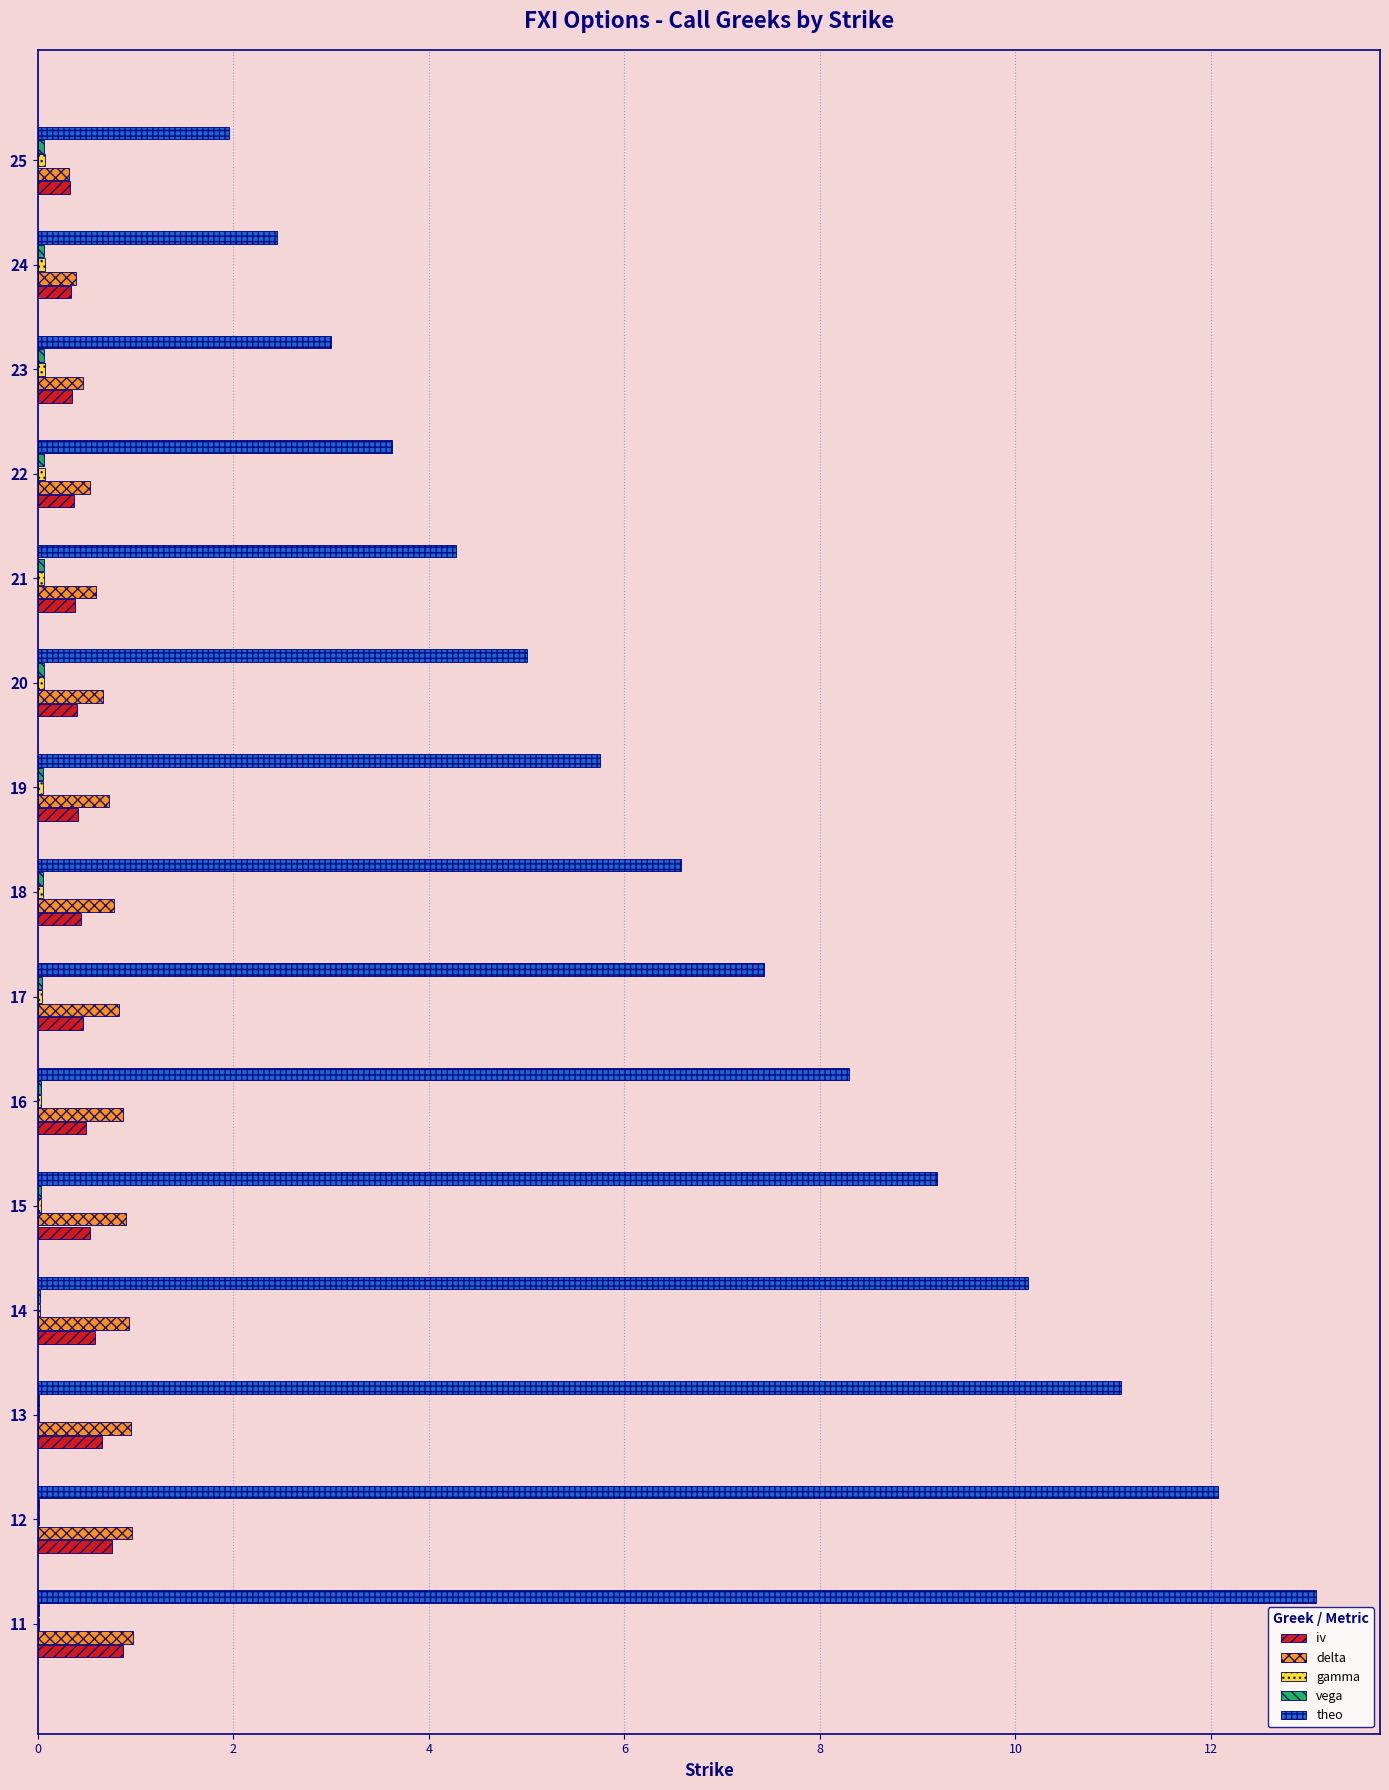

How many distinct data groups are displayed?

5